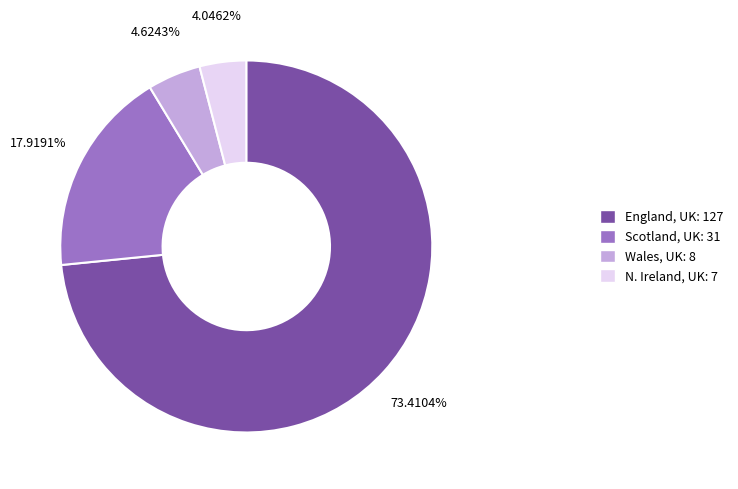

Is there a majority slice in this chart?

Yes